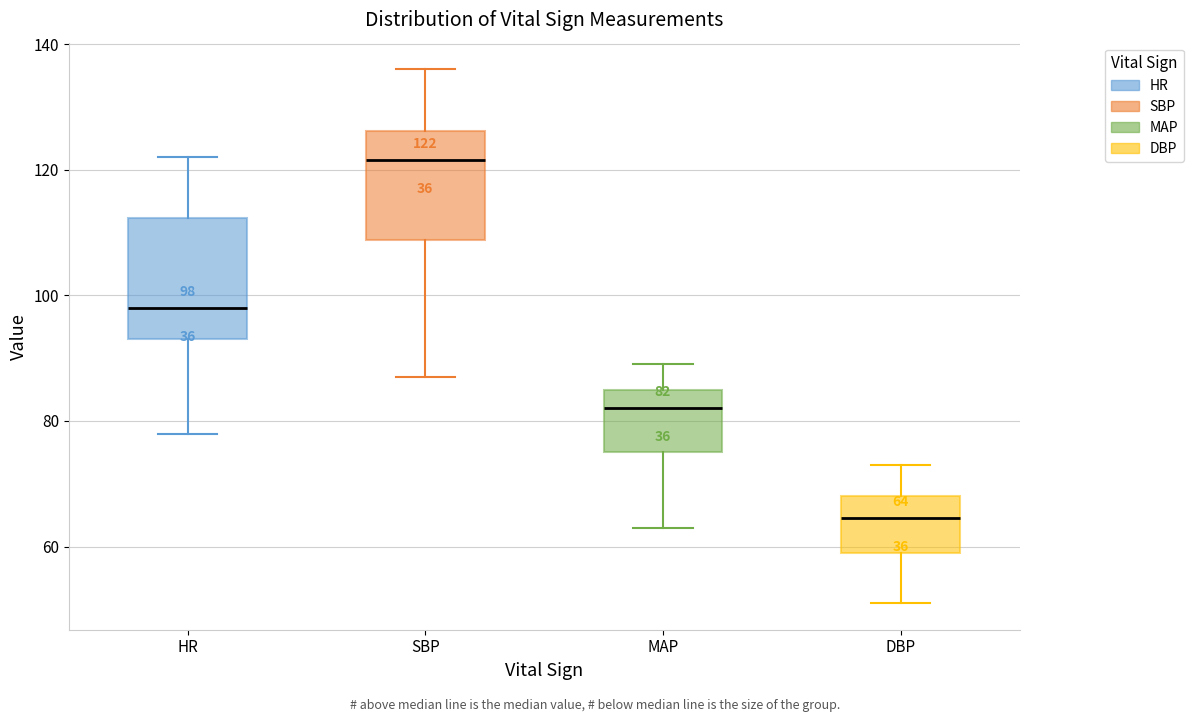

Which box has the highest median line?

SBP